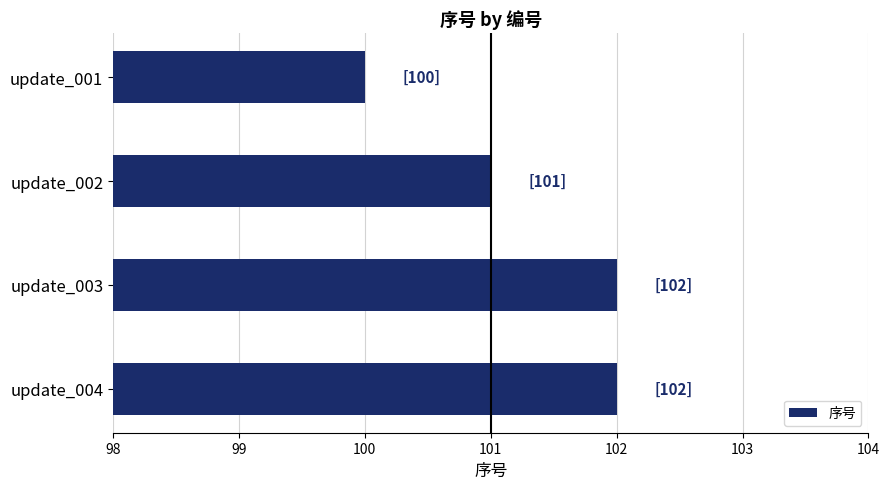

True or false: the data shows 177 at update_004.

False